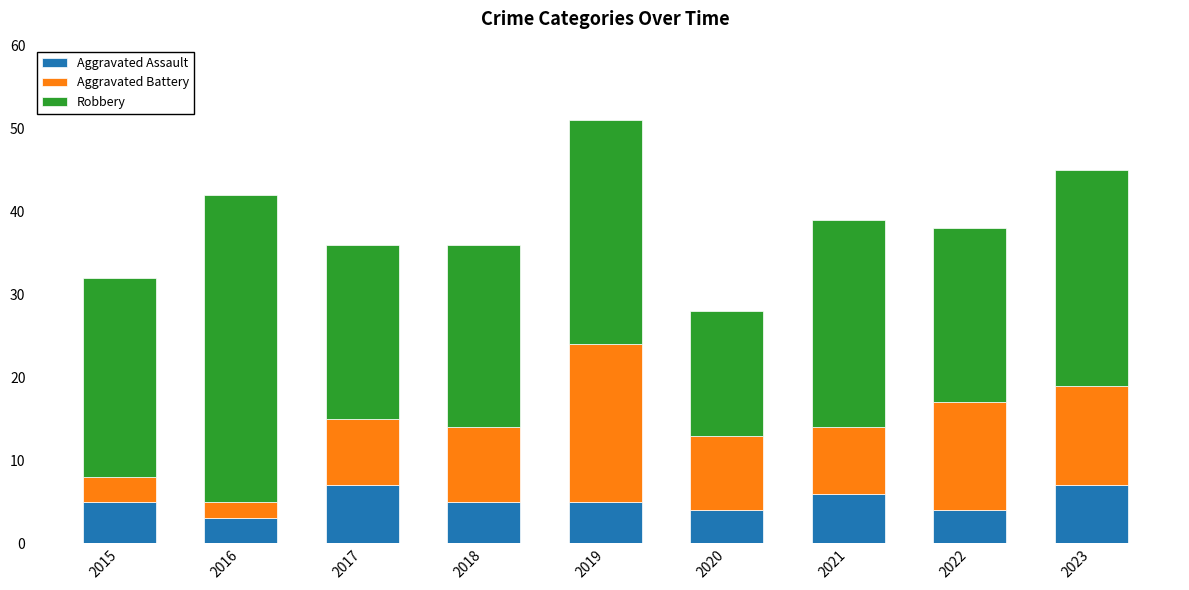

Are the bars grouped side by side (vs. stacked)?

No